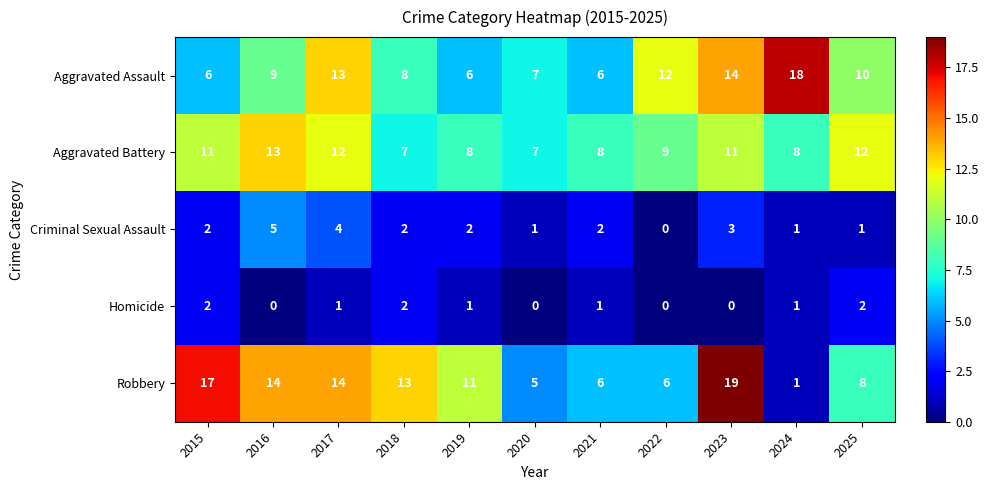

What value does the Robbery series have at 2019?

11